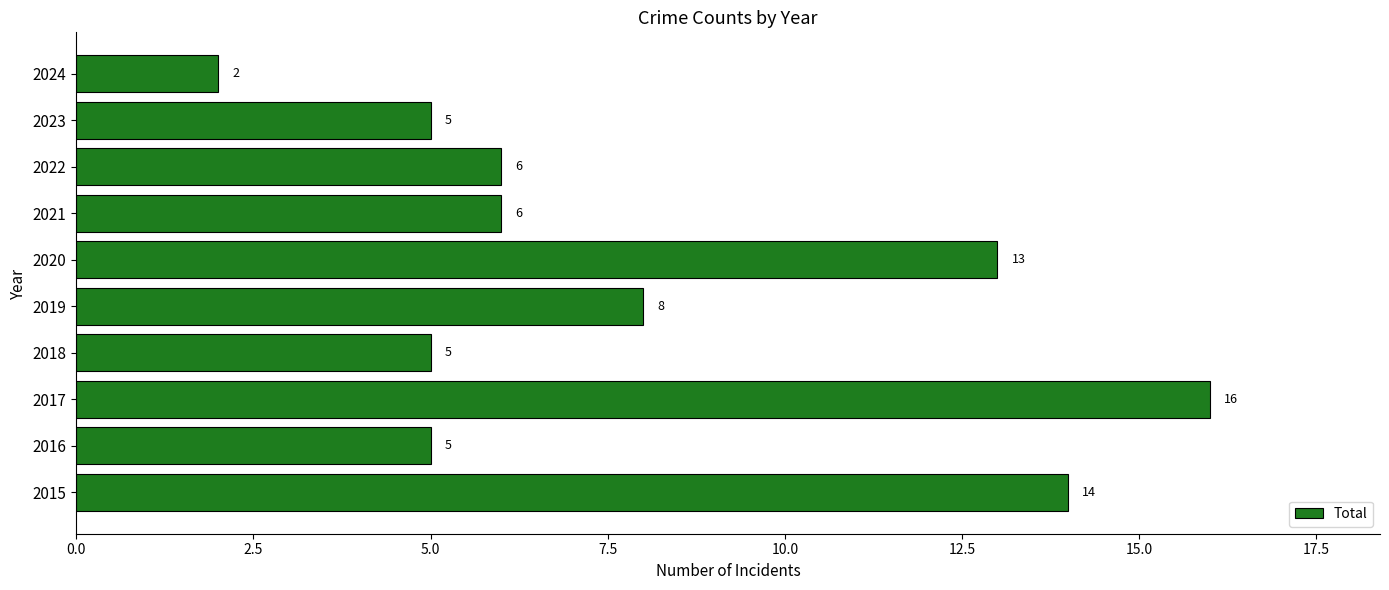

What is the difference between the maximum and minimum values?

14